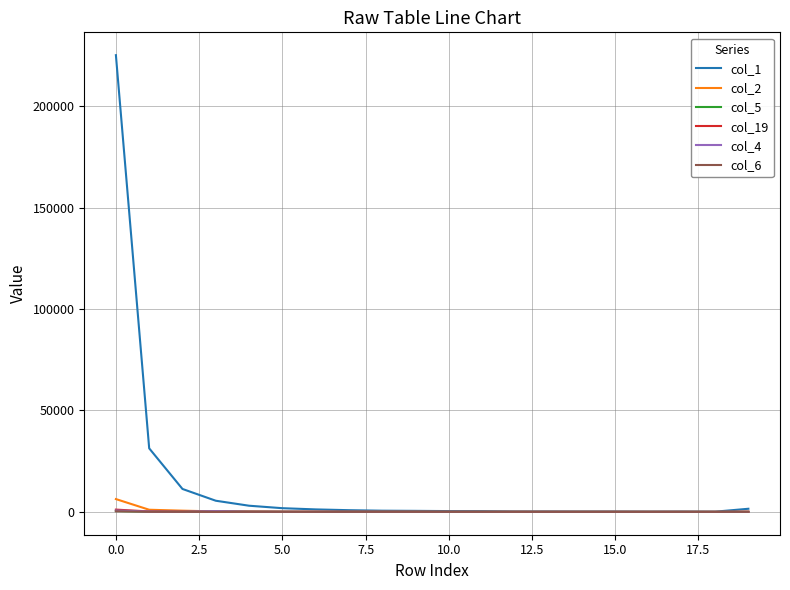

What is the maximum value shown in the chart?

225124